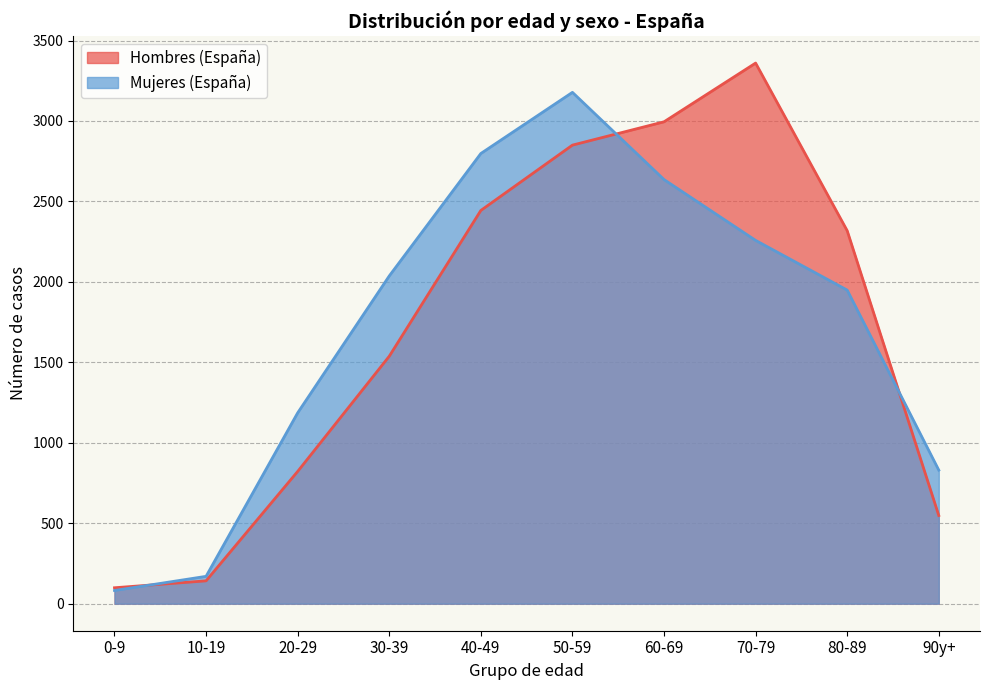

What is the label of the 8th point from the right?

20-29